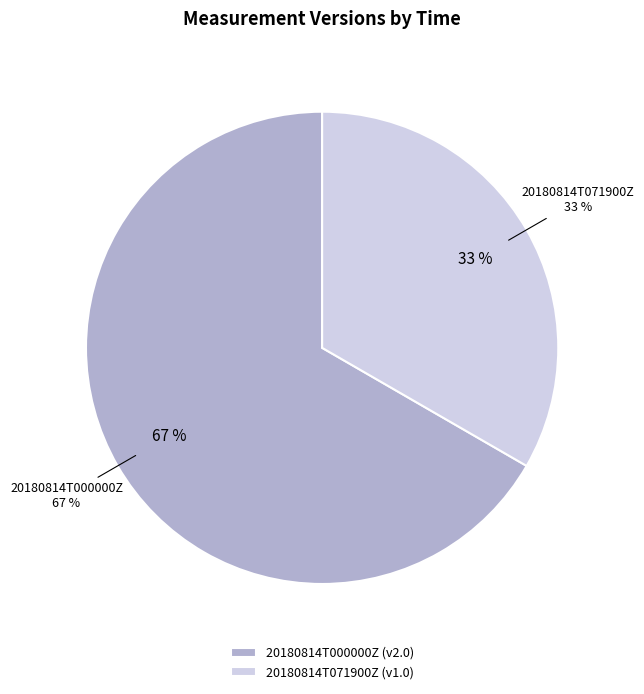

Is it true that 20180814T071900Z is 39% of the pie?

False